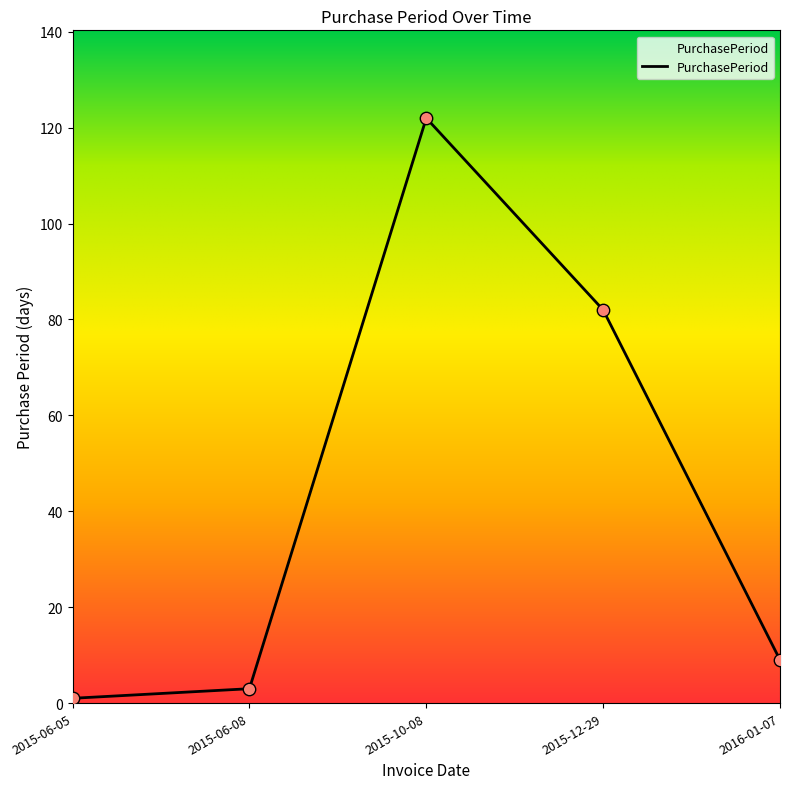

What is the change in value from 2015-12-29 to 2016-01-07?

-73